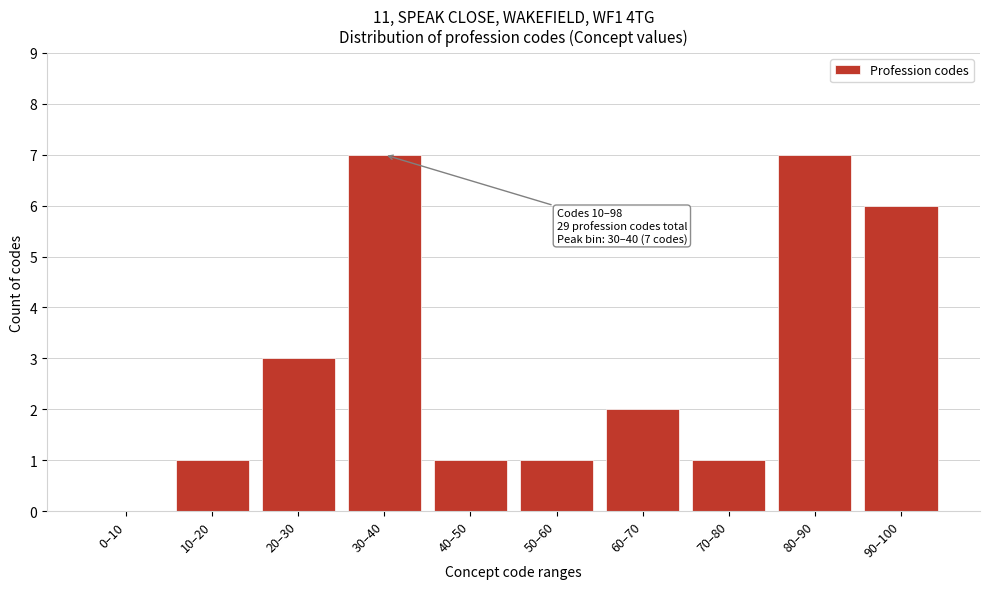

Reading left to right, extract all data points from this chart.

0–10=0	10–20=1	20–30=3	30–40=7	40–50=1	50–60=1	60–70=2	70–80=1	80–90=7	90–100=6